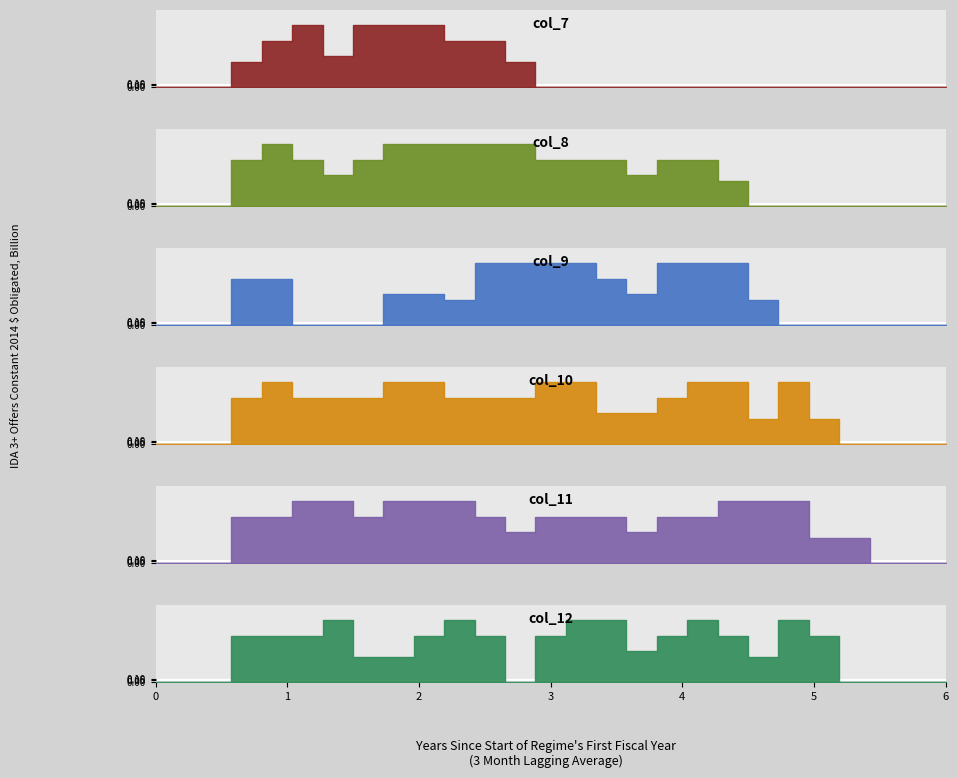

At which label does col_11 first exceed 1?

3